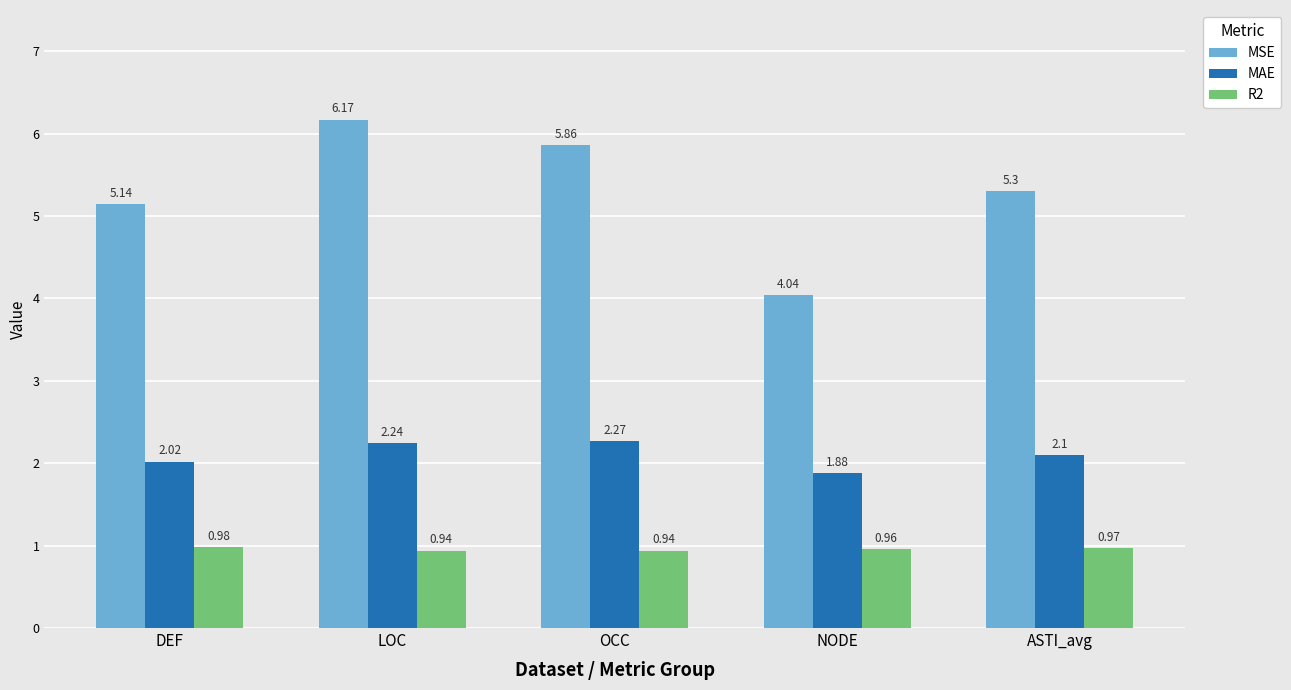

List the series in order of their overall mean, lowest first.

R2, MAE, MSE